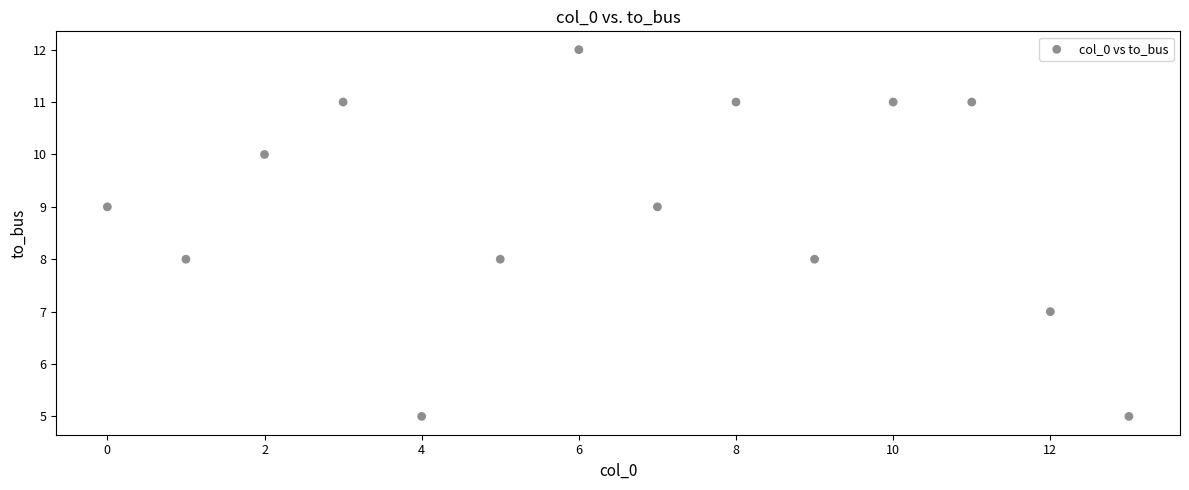

What is the range of Y values (max minus min)?

7